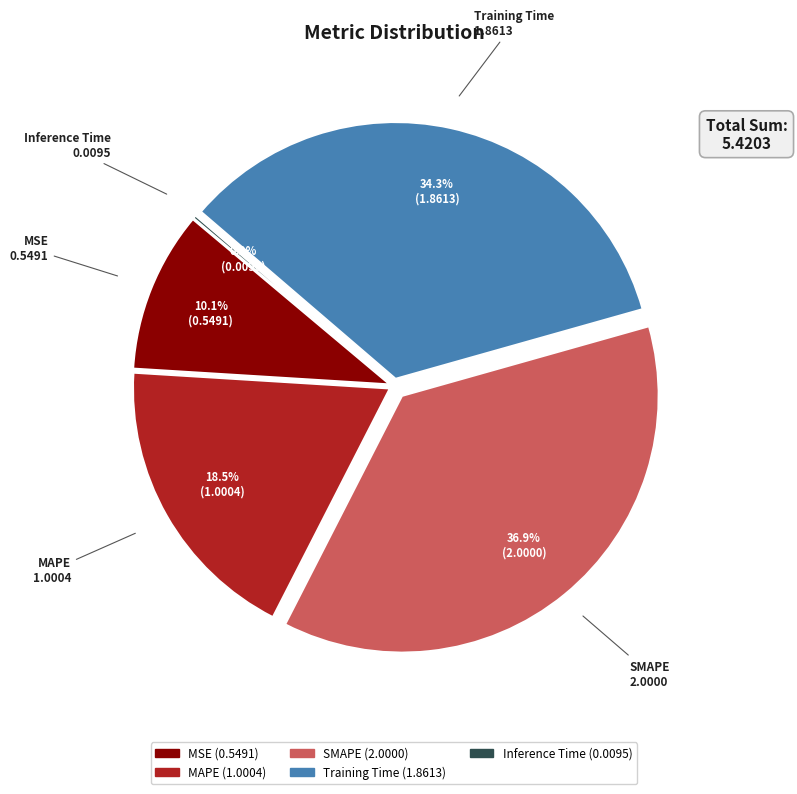

How many segments does this pie chart have?

5